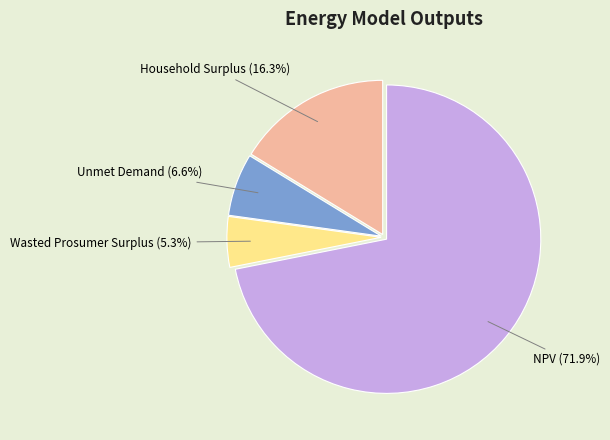

How many slices are in this pie chart?

4